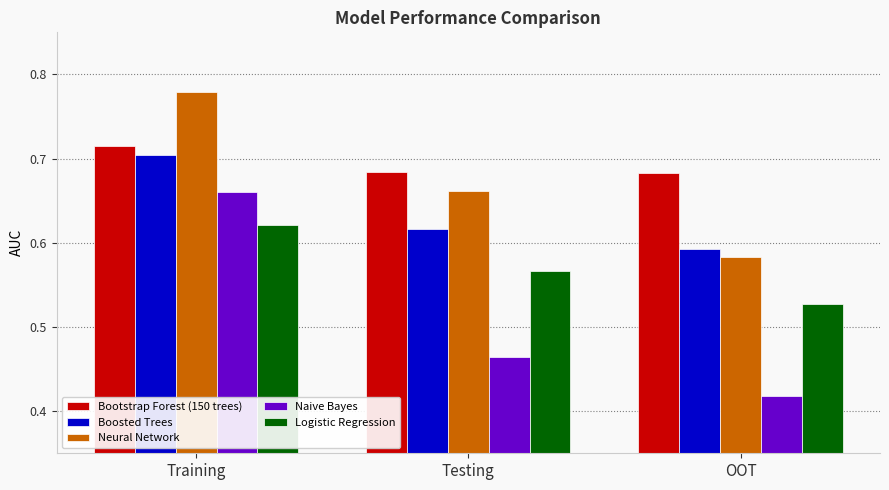

Count the number of categories in the chart.

3